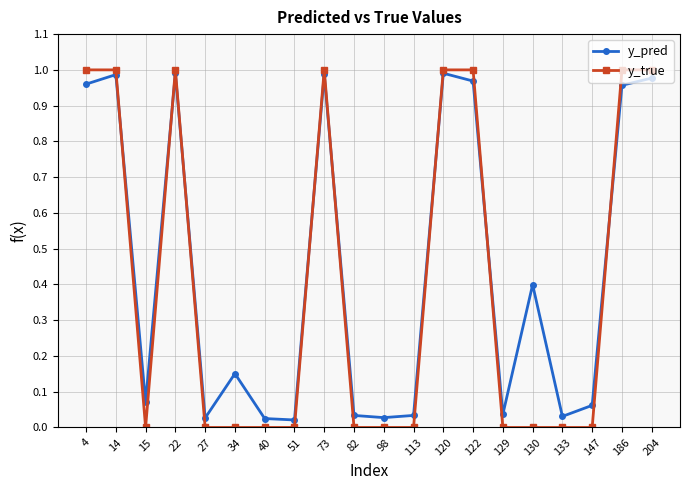

Where do y_true and y_pred first cross each other?

14 and 15